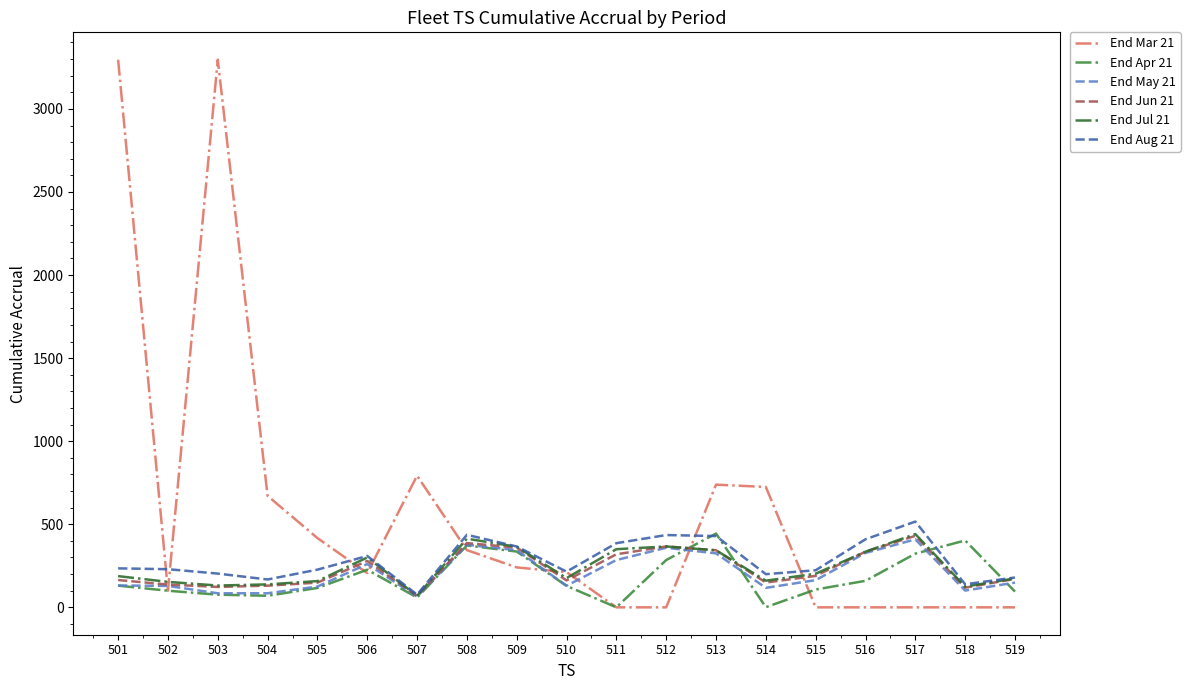

How many lines are shown in the chart?

6